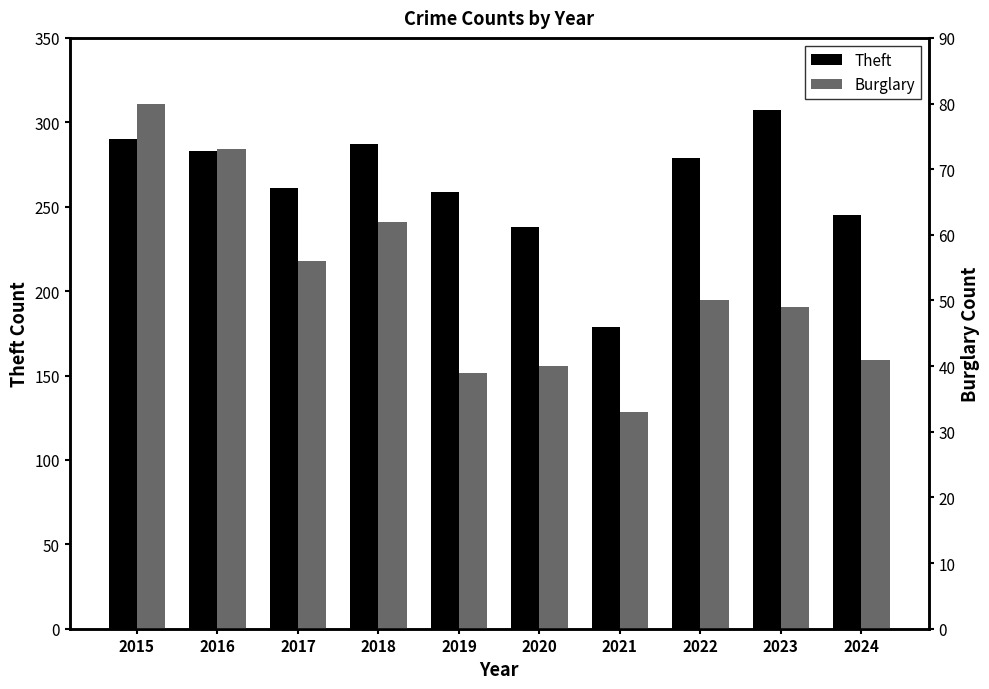

True or false: Burglary has a value of 40 at 2020.

True